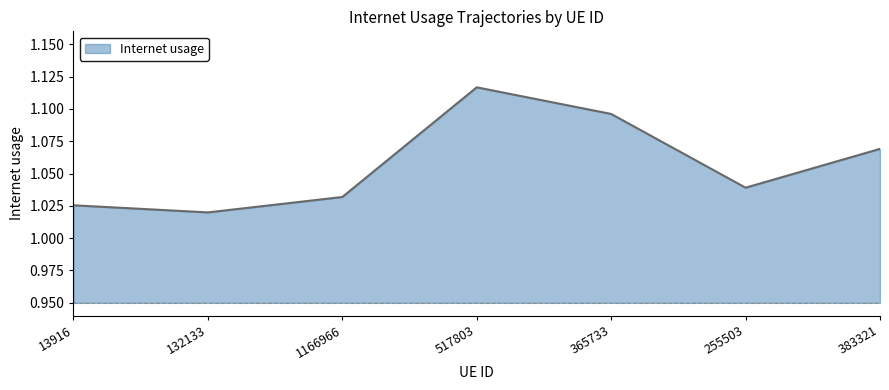

How many lines are shown in the chart?

1